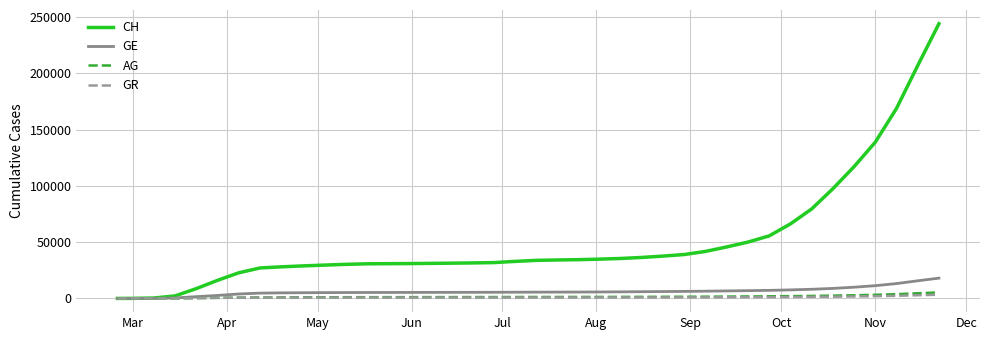

Which series has the largest range (max minus min)?

CH